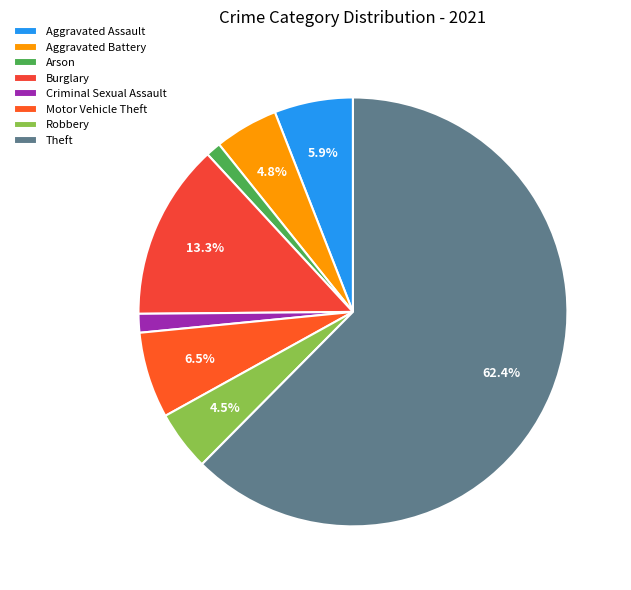

Count the number of slices in the pie.

8